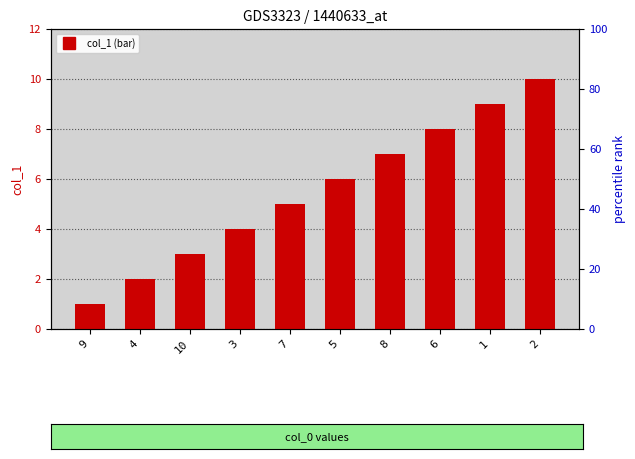

At which category does the chart reach its peak across all series?

2